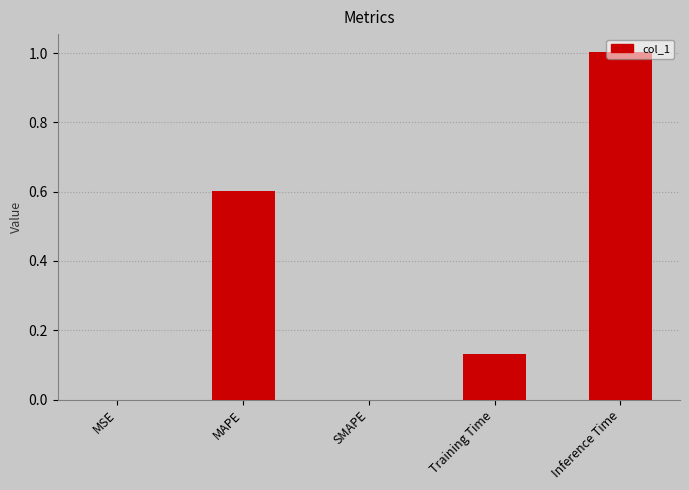

The chart shows a value of -0.6 at SMAPE. True or false?

False